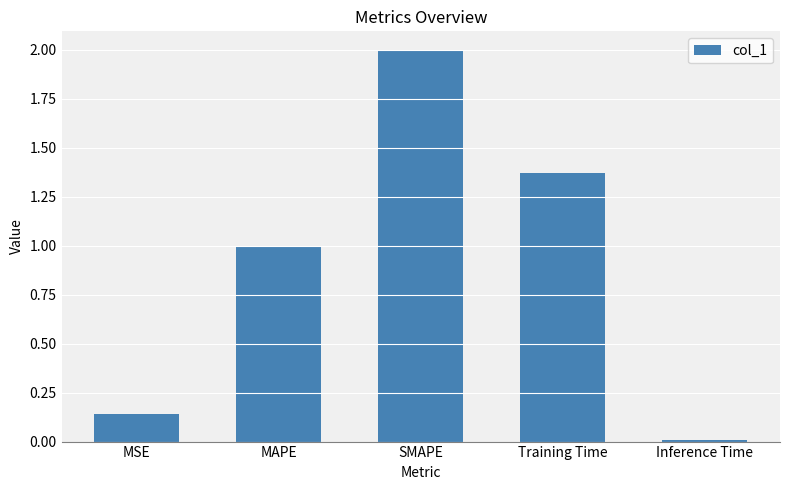

What is the difference between the values at MAPE and SMAPE?

1.0